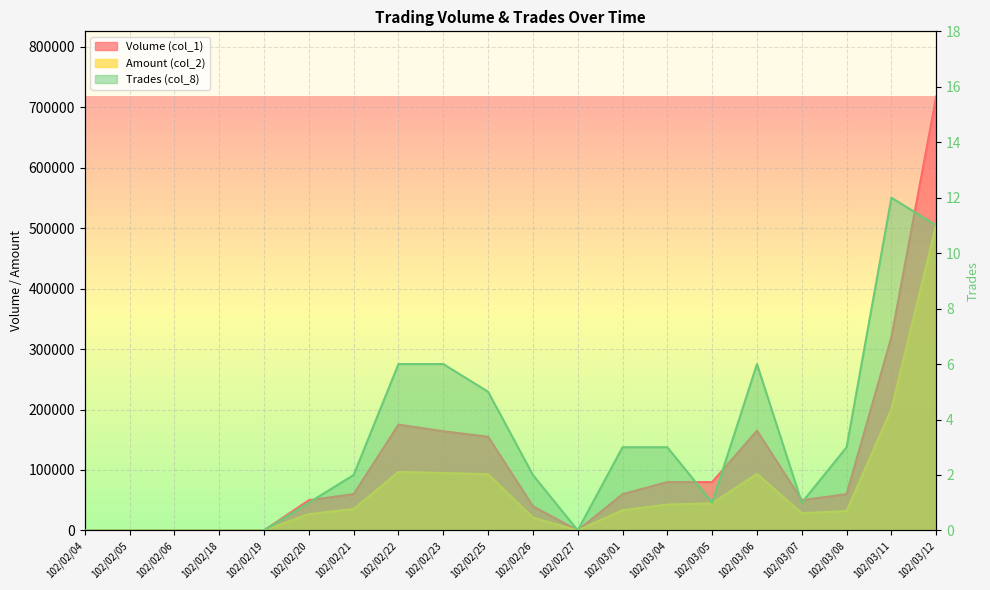

How many data points does each series have?

20